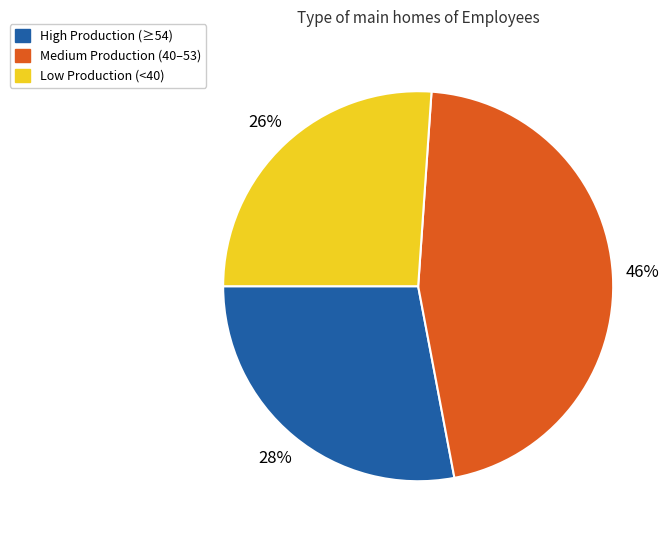

To the nearest percent, what is the difference between the largest and smallest slice percentages?

20%